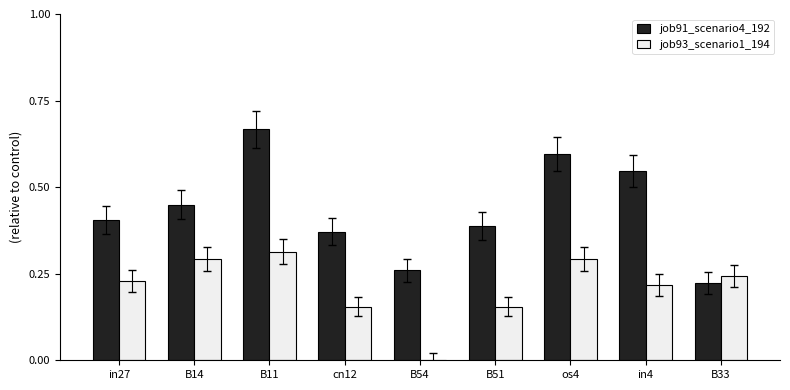

True or false: job93_scenario1_194 has a value of 0.3 at os4.

True